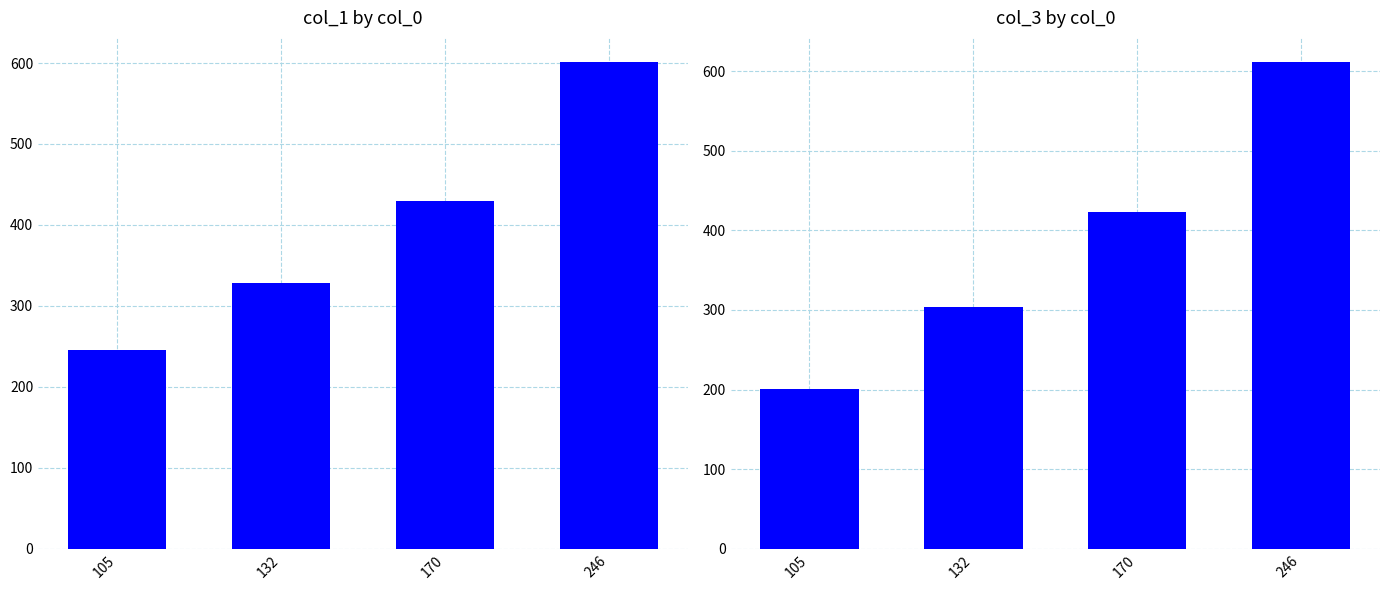

List the labels in order of col_1 value, smallest first.

105, 132, 170, 246